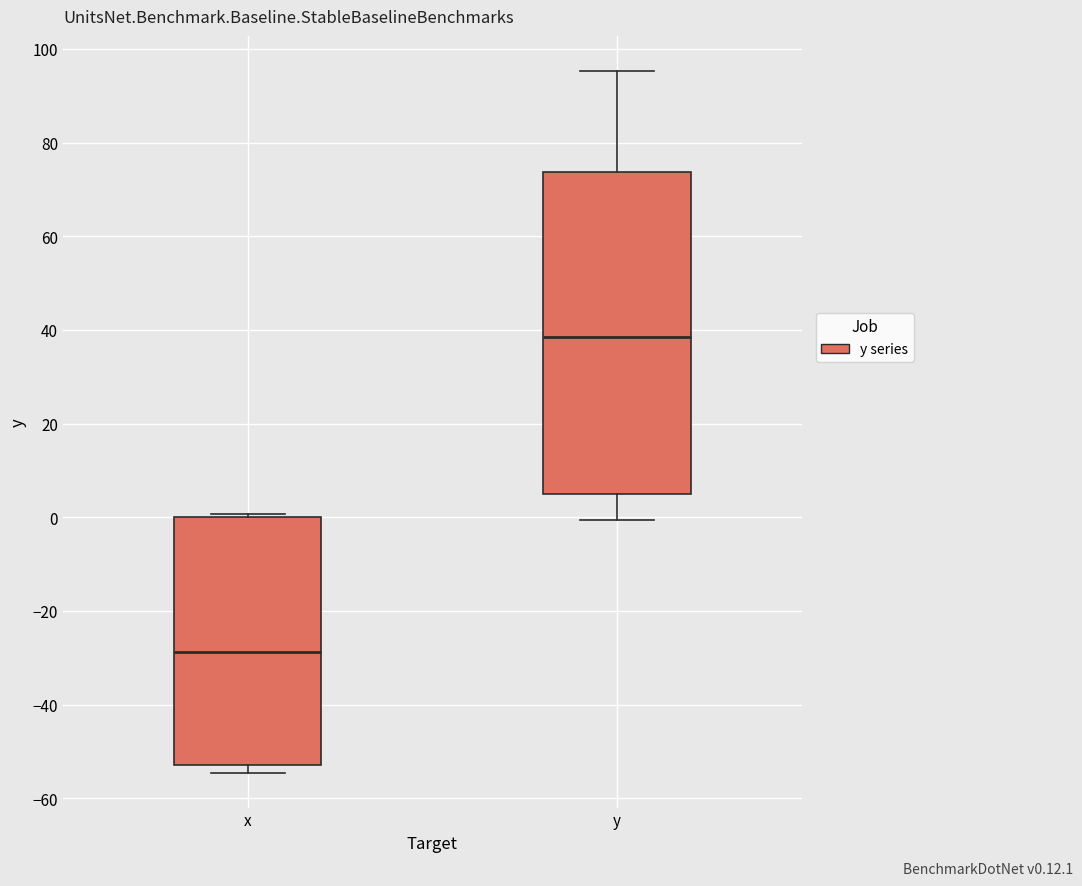

Reading left to right, read every box against the y-axis: the position of its median line, the range the box covers, and the ends of its whiskers. The values are not printed on the chart, so give them approximately, as read against the axis.

x: median -28, box -52 to 0, whiskers -54 to 0
y: median 38, box 6 to 74, whiskers 0 to 96